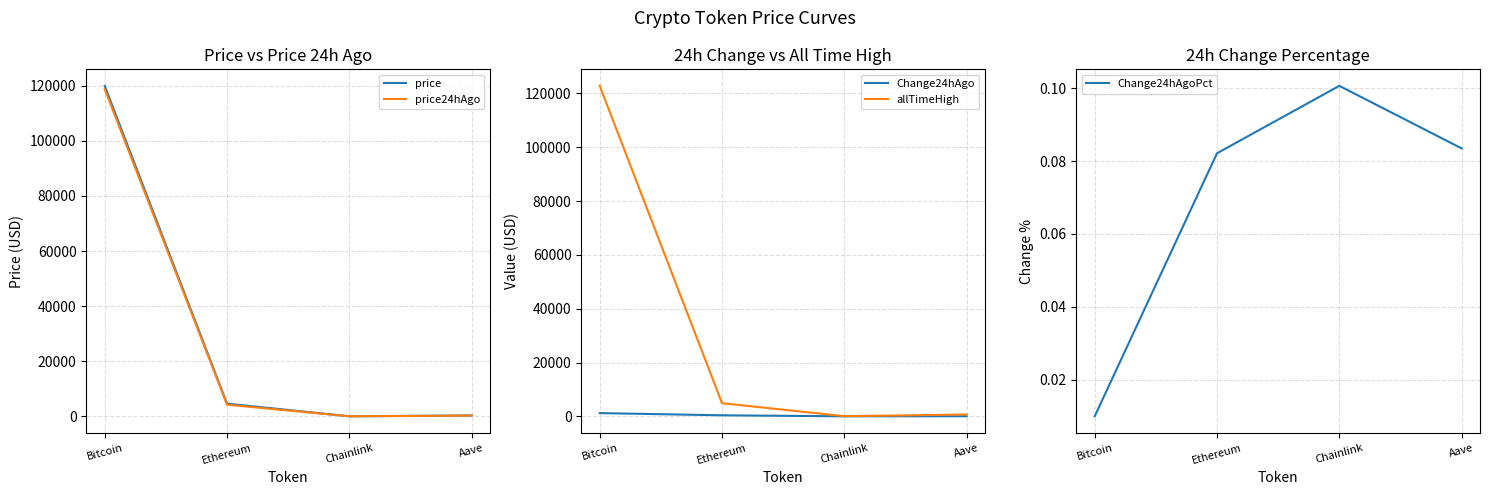

How many lines are shown in the chart?

5